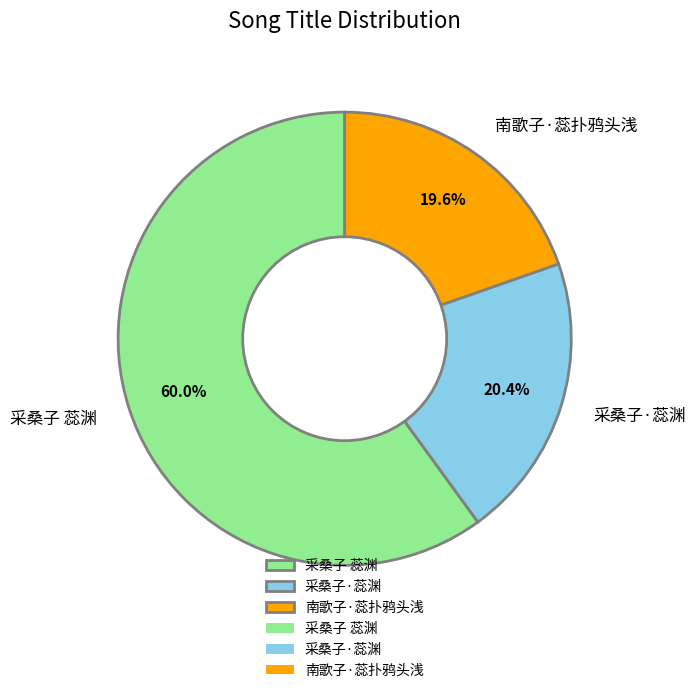

Between 南歌子·蕊扑鸦头浅 and 采桑子·蕊渊, which is larger?

采桑子·蕊渊